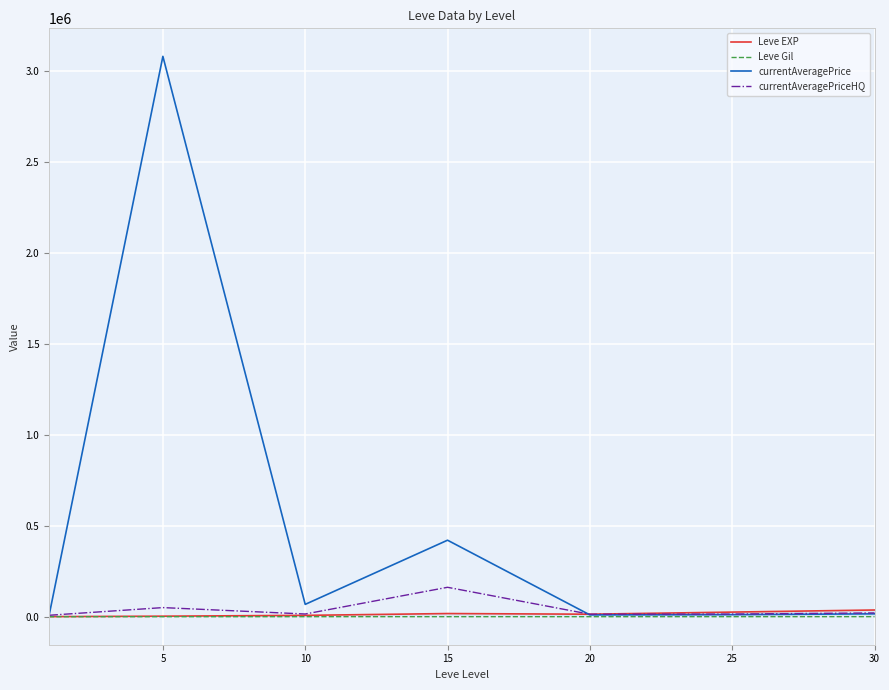

Which series ends up on top after the final intersection of currentAveragePriceHQ and Leve EXP?

Leve EXP